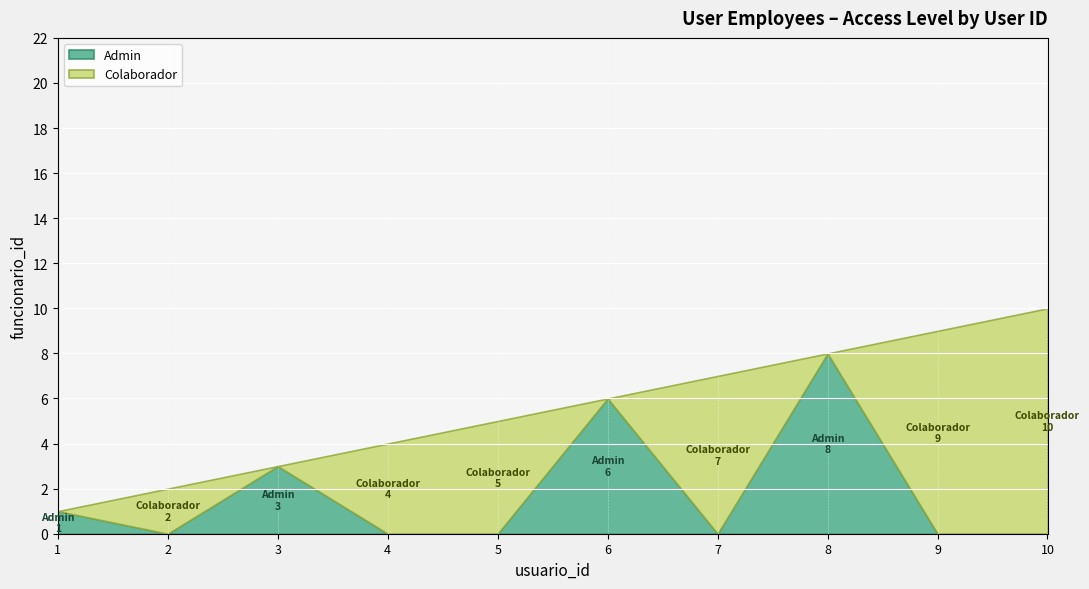

What is the value of the 2nd point from the left?

2